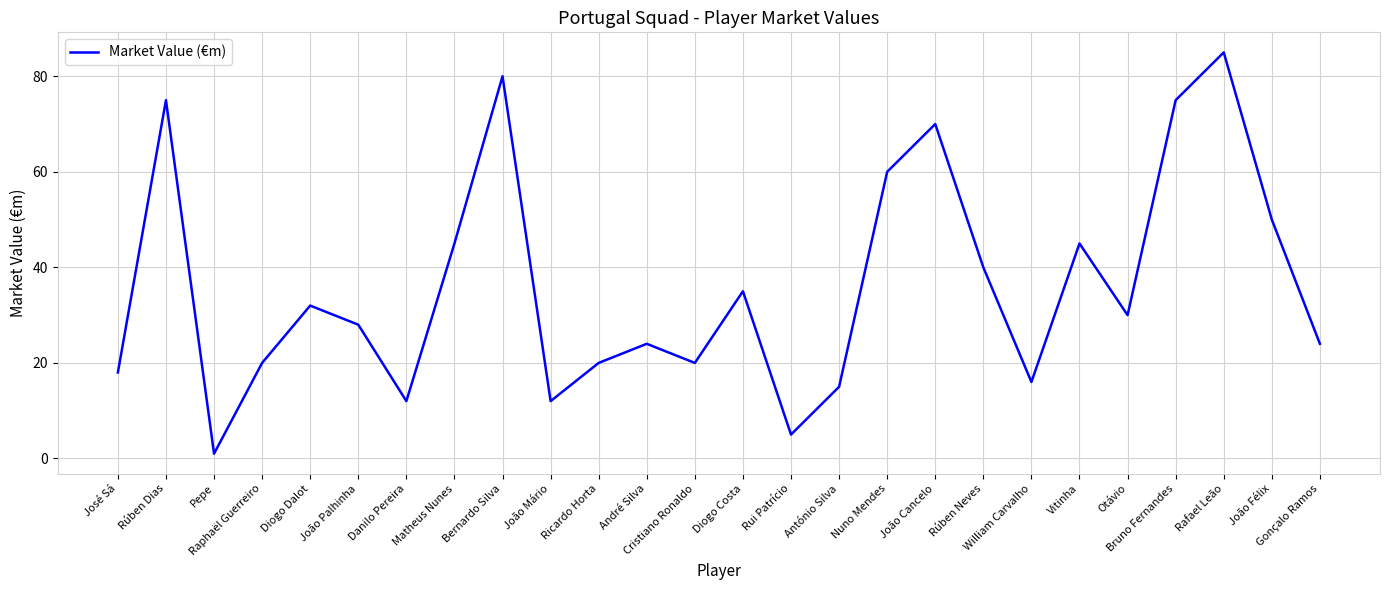

What is the average value?

36